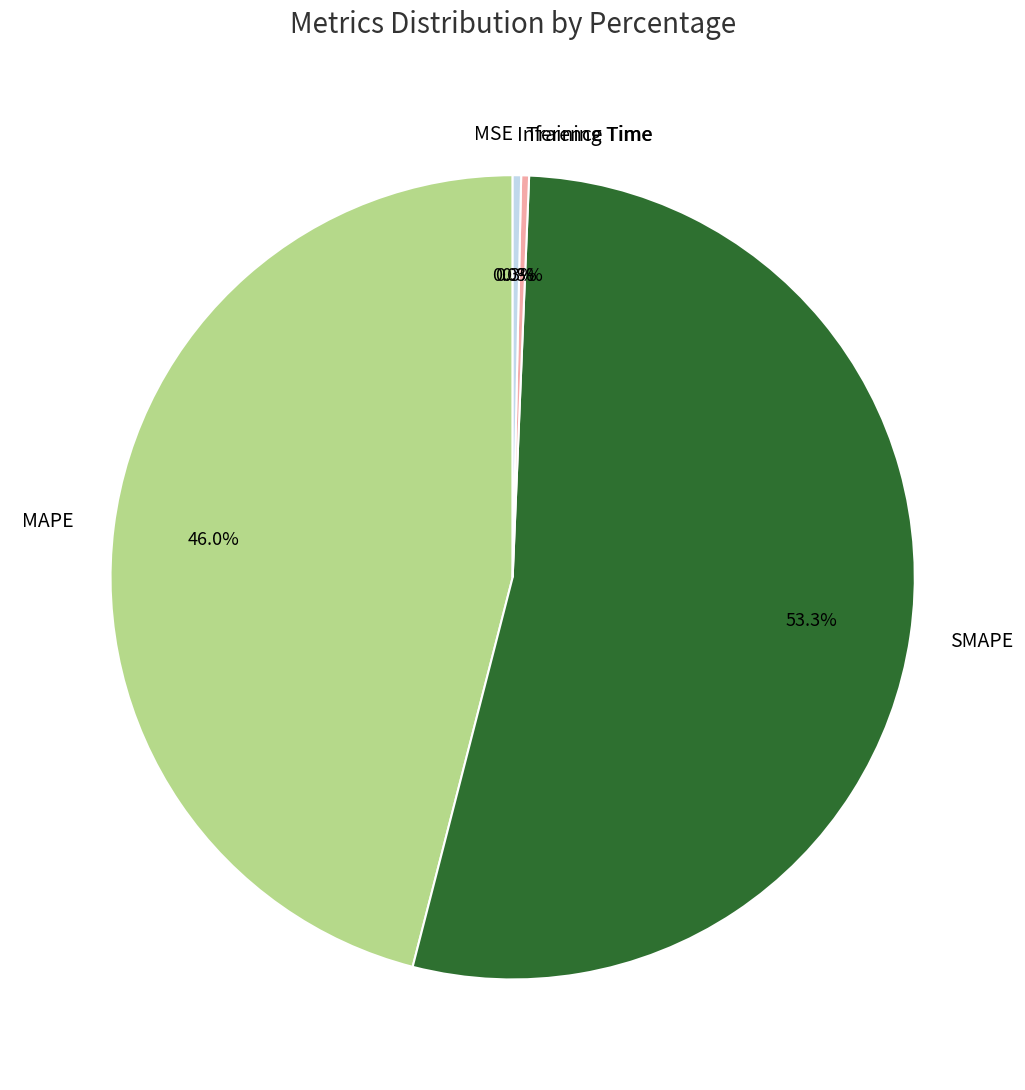

Is there any slice that represents more than half of the pie?

Yes